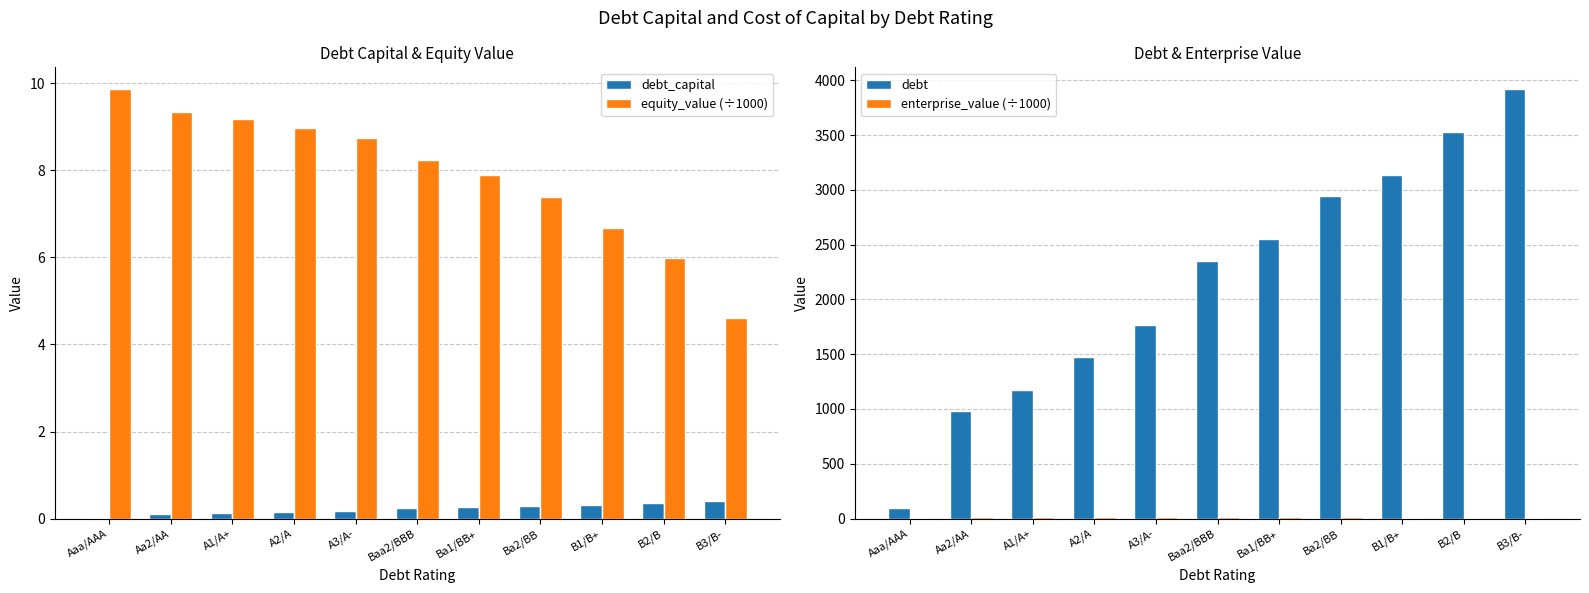

How many bars are there in total?

44